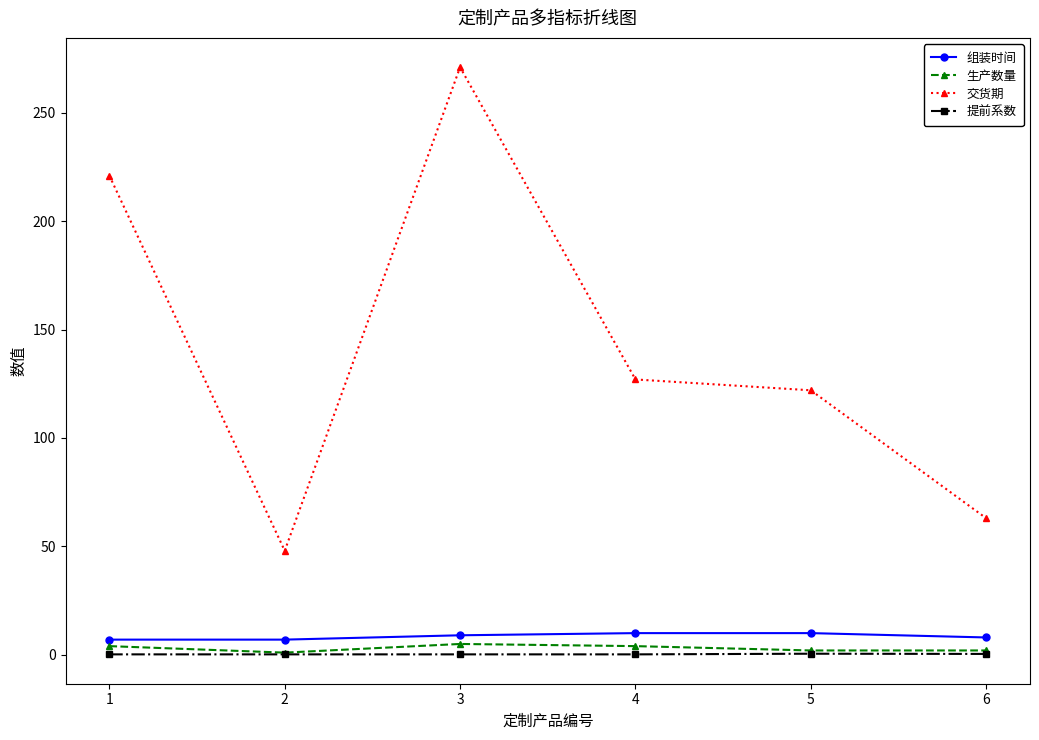

True or false: 交货期 and 组装时间 cross at least once.

False